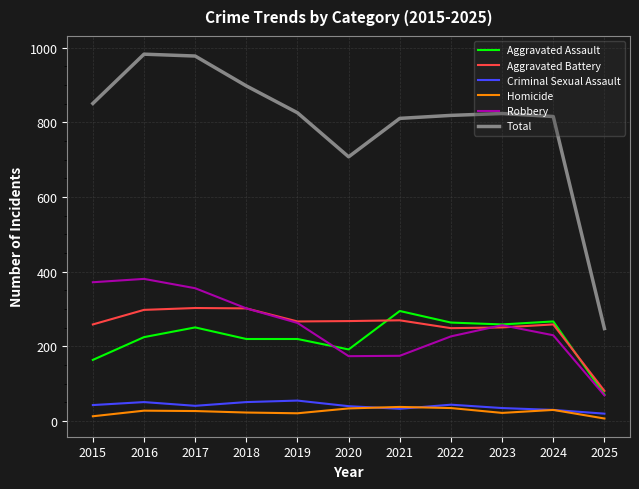

The value of Aggravated Assault at 2023 is 58. True or false?

False